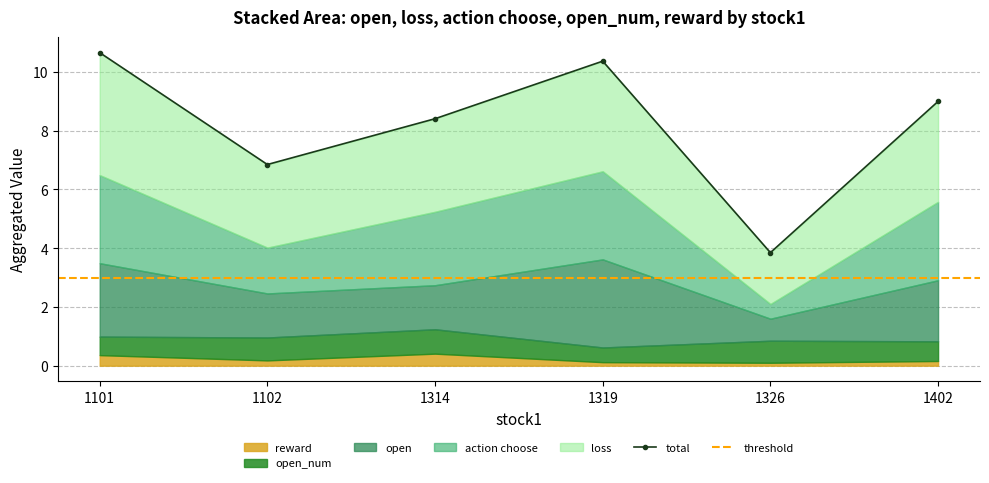

What is the value of the action_choose point at the 4th from the left?

3.0